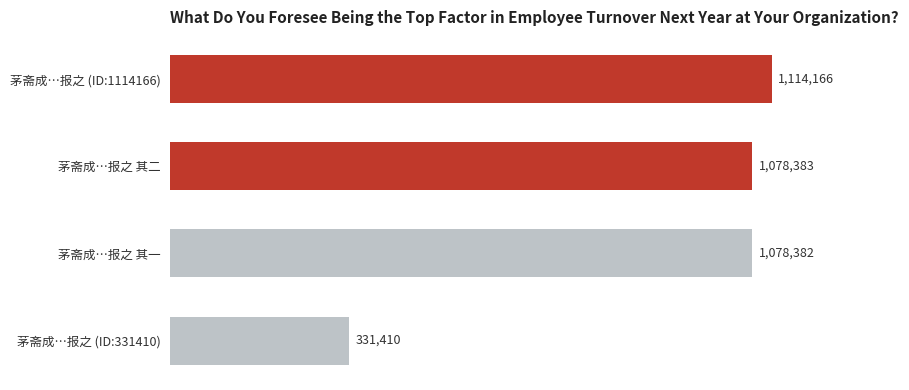

Are the bars horizontal?

Yes